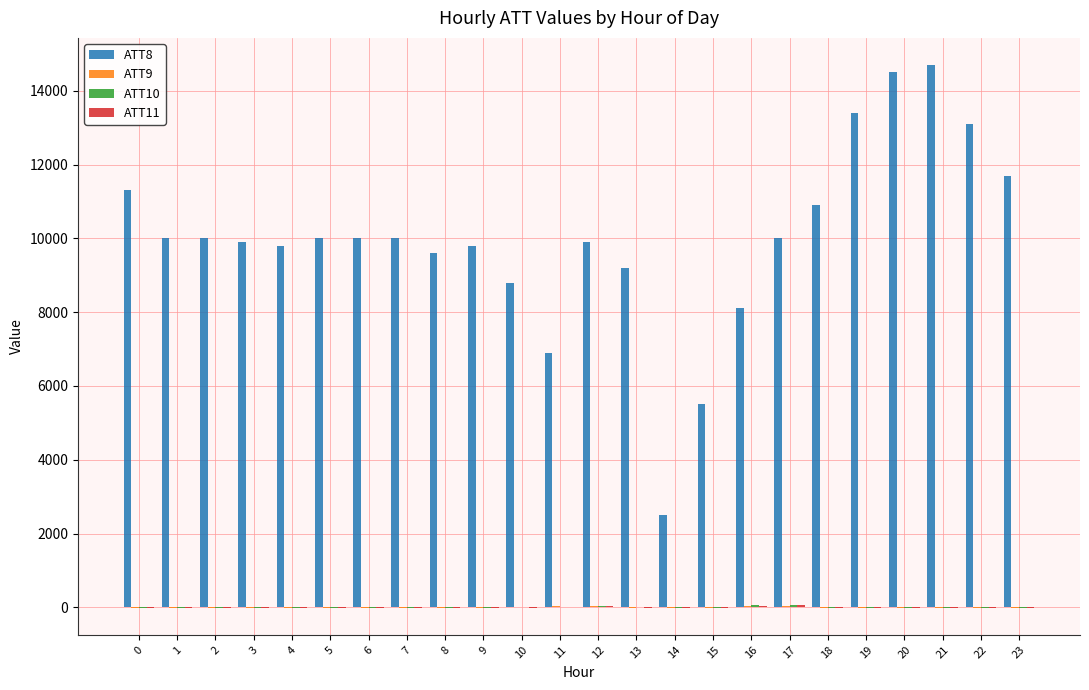

Which series has the widest spread of values?

ATT8